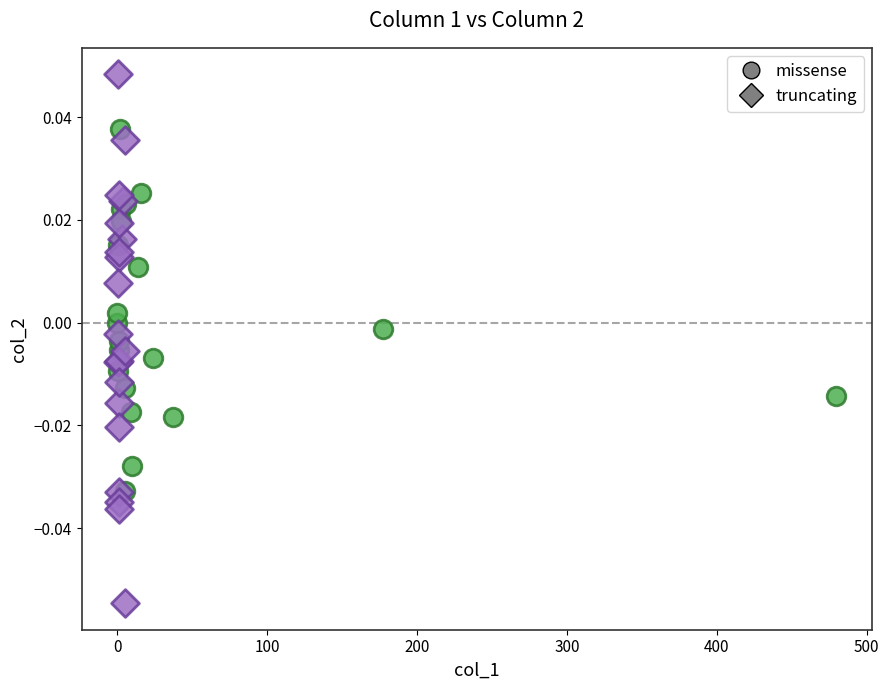

Which series reaches the maximum Y coordinate?

truncating